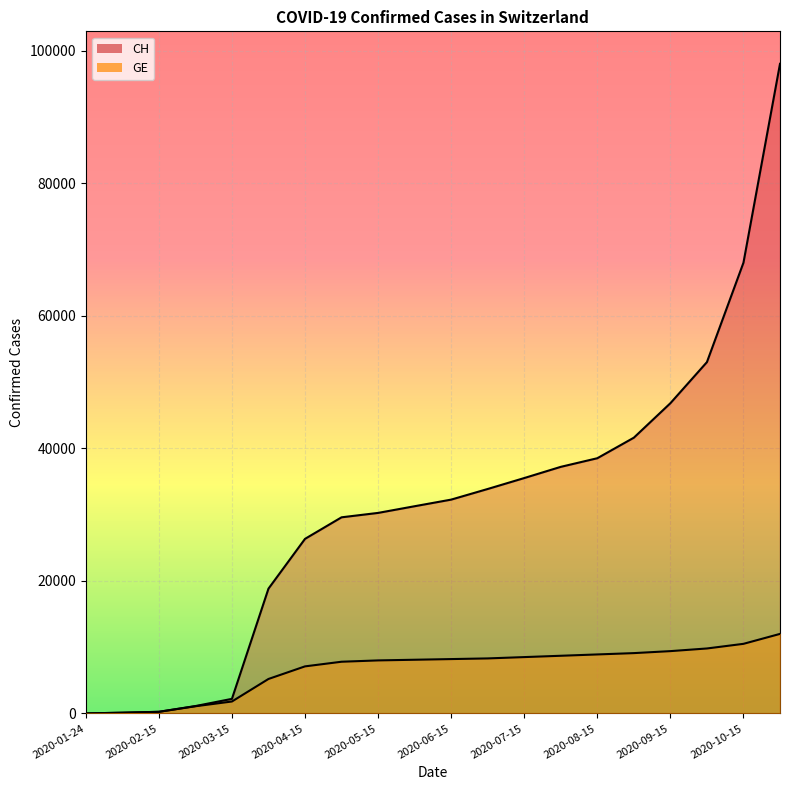

What are all the series names shown in the legend?

CH, GE